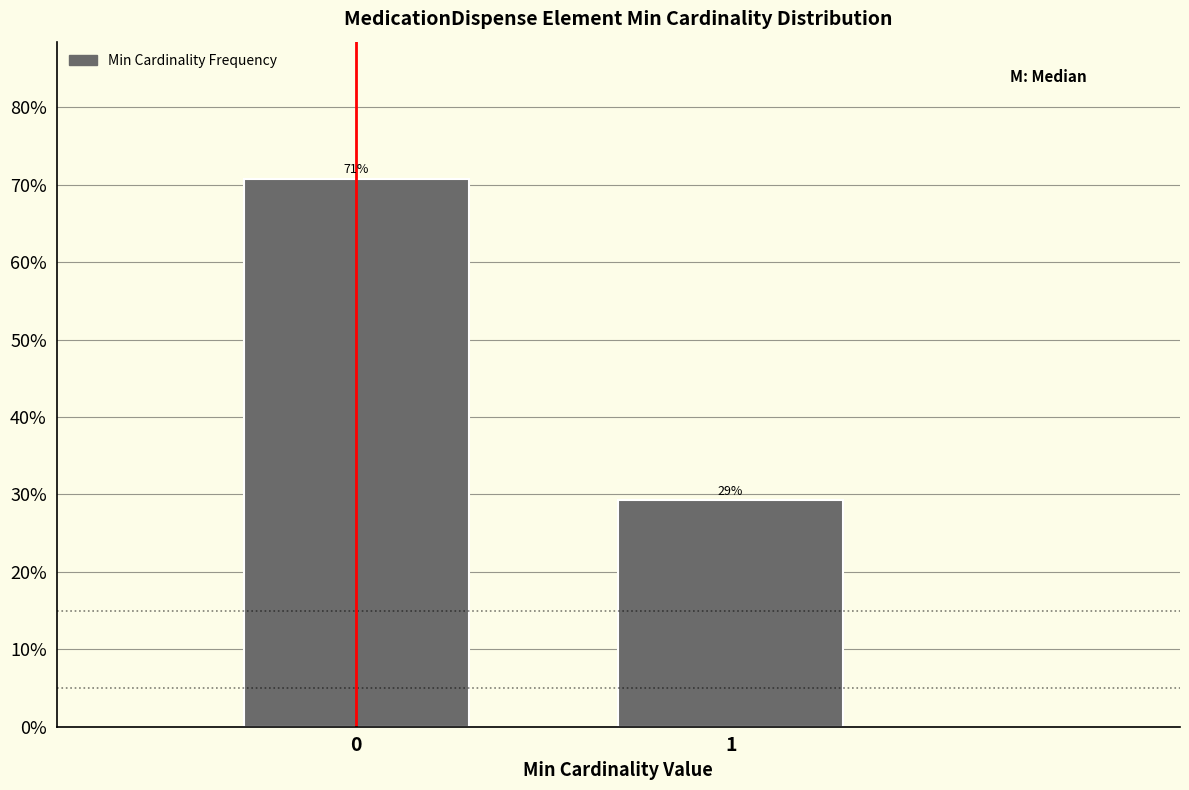

What is the sum of all values?

100.0